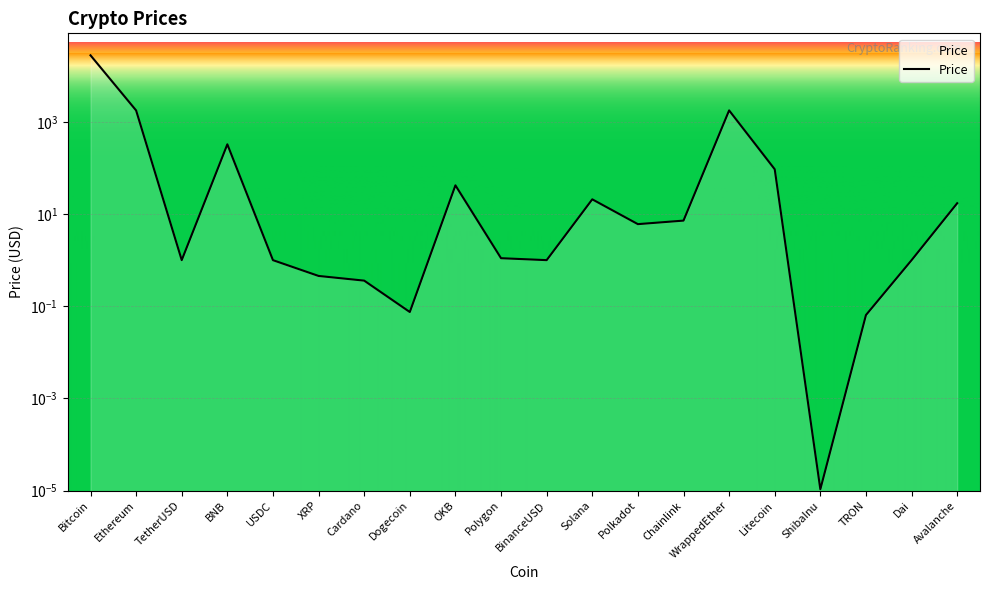

The chart shows a value of 1.0 at USDC. True or false?

True